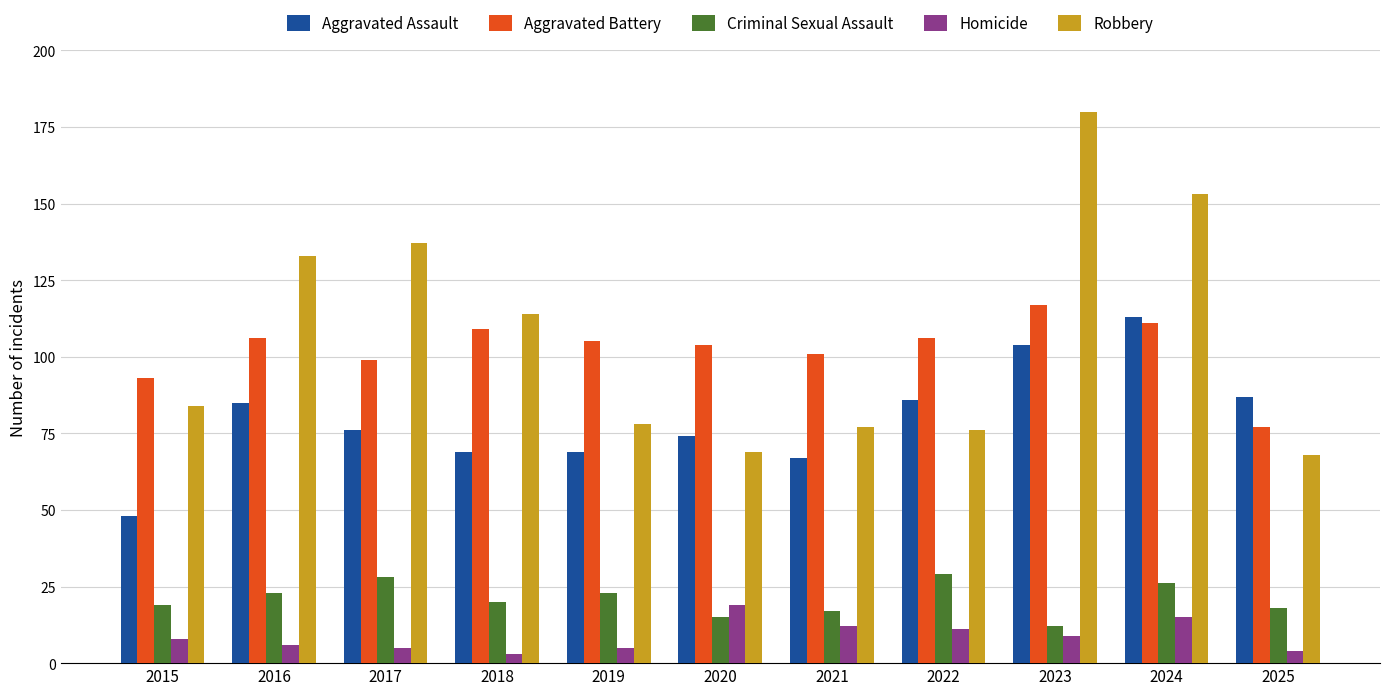

What is the total value across all series at 2017?

345